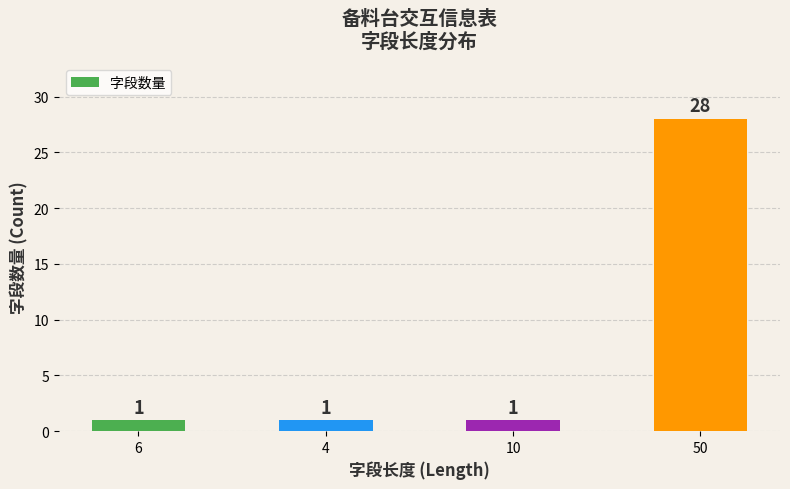

Is it true that the value at 4 is 1?

True